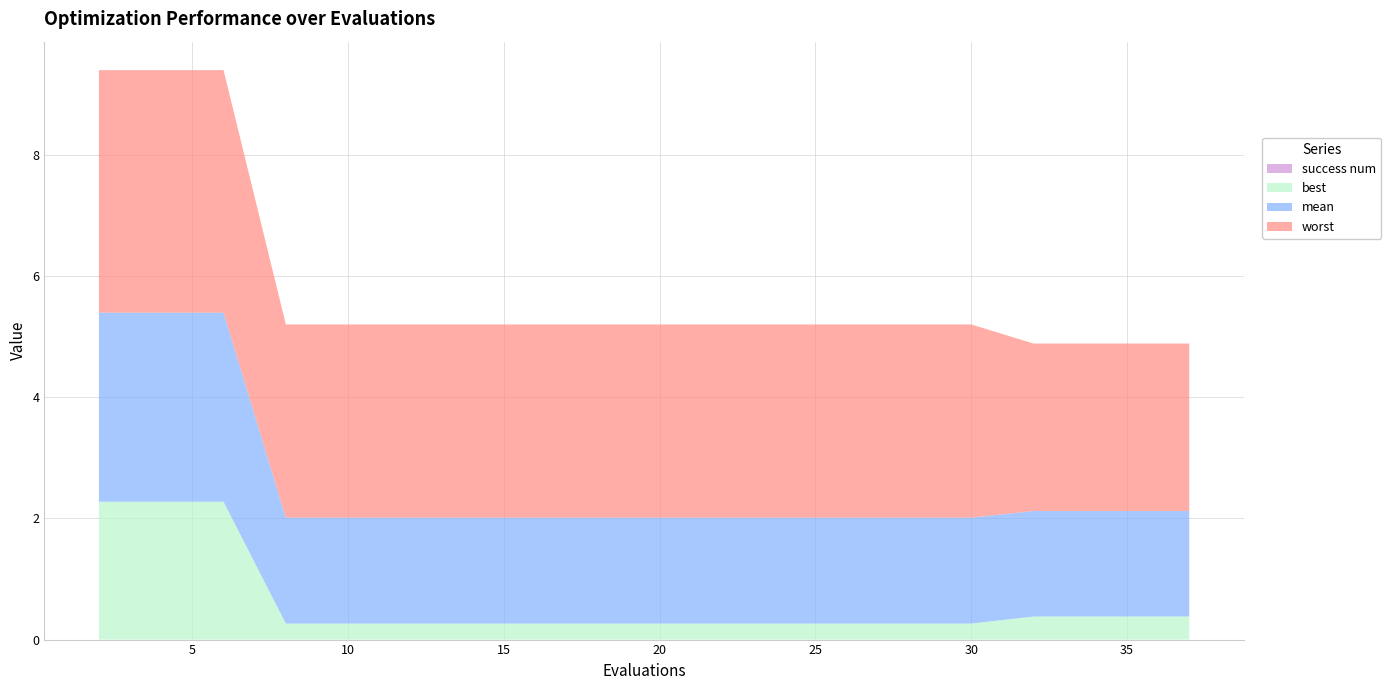

At how many categories does at least one series exceed 2?

20